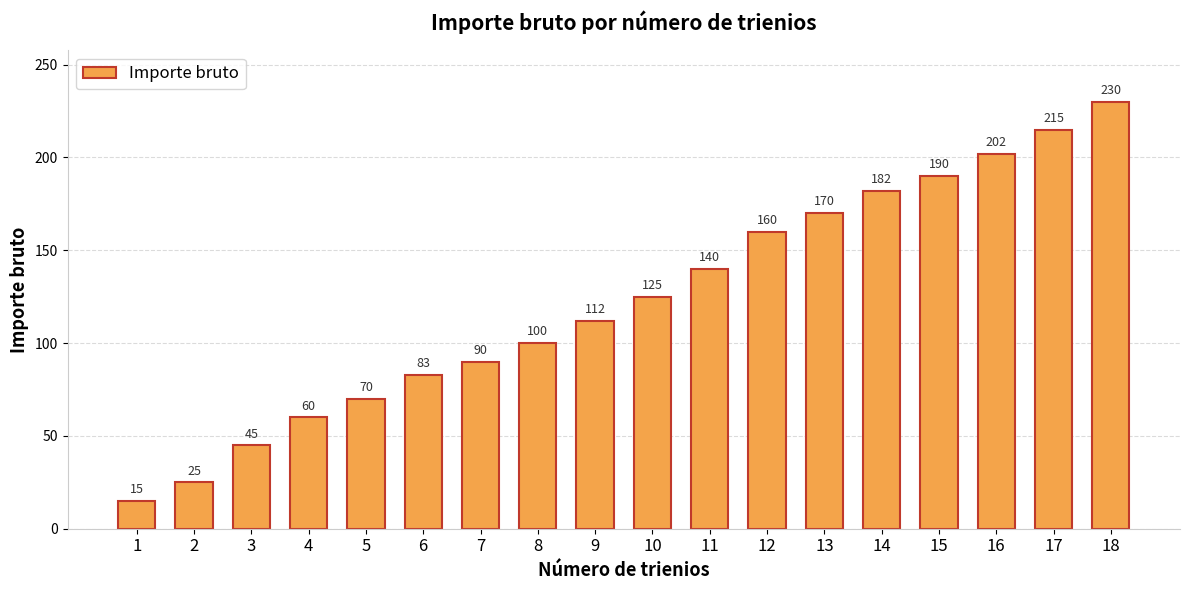

Is it true that the value at 12 is 160?

True